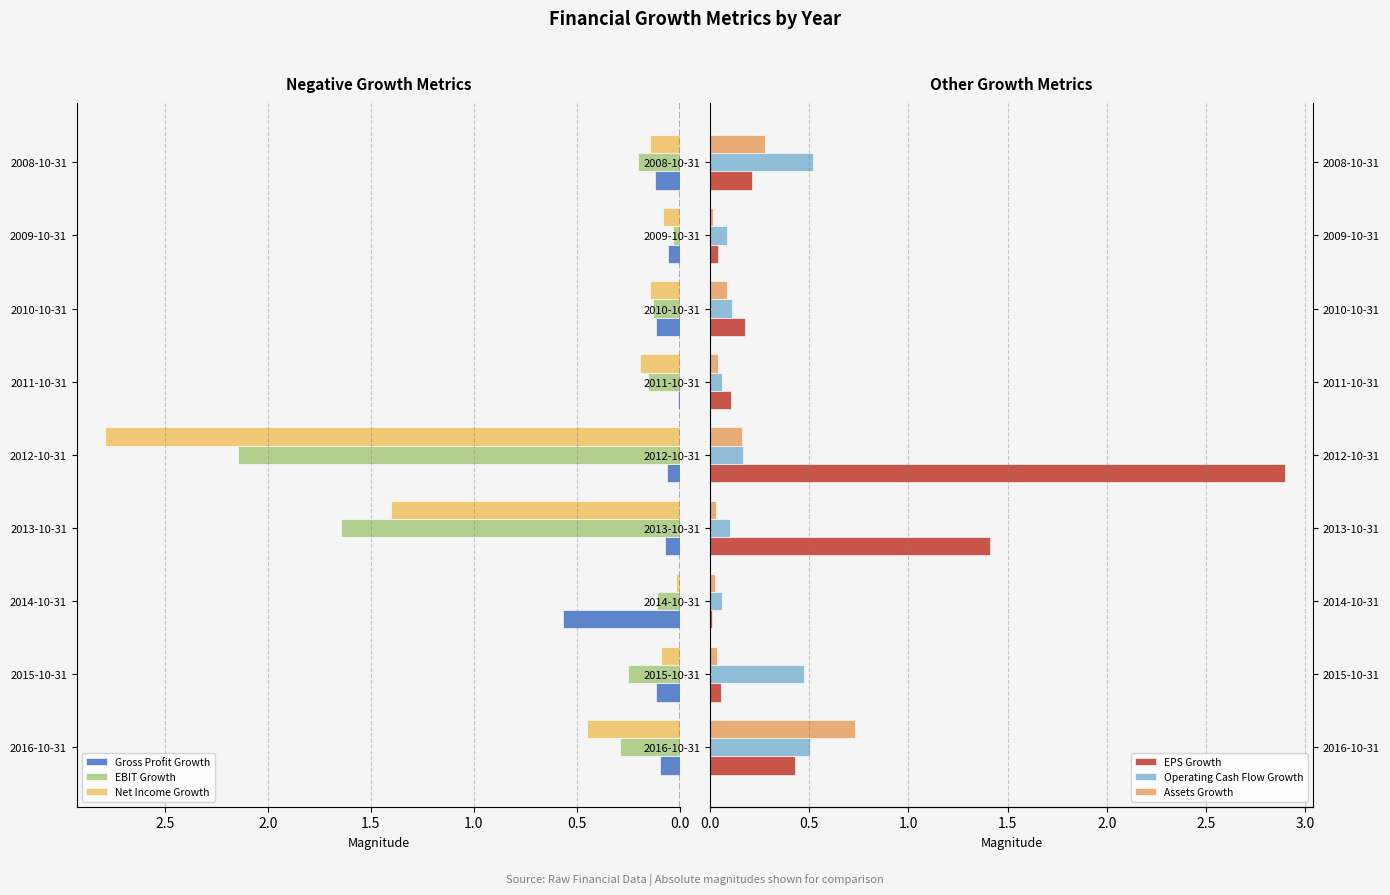

What is the difference between the second highest and minimum values in the Net Income Growth series?

1.4